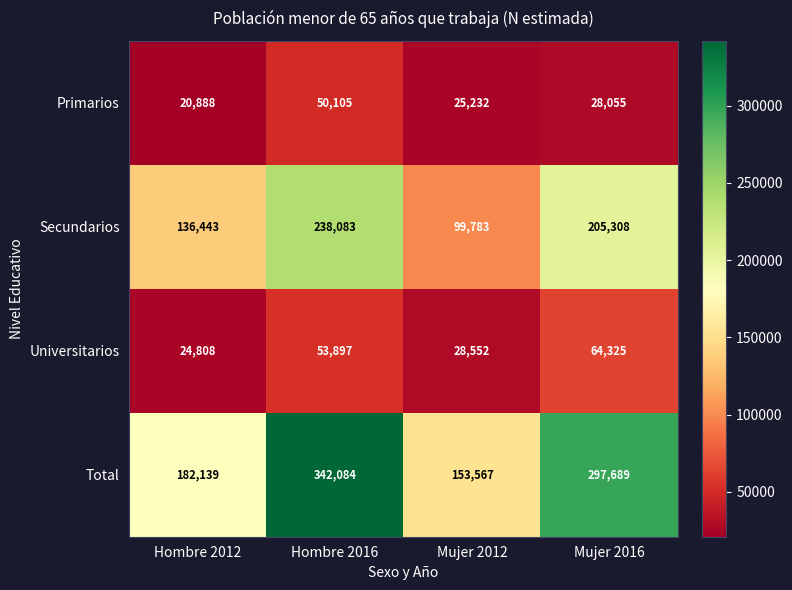

Which label corresponds to the smallest value in the chart?

Hombre 2012